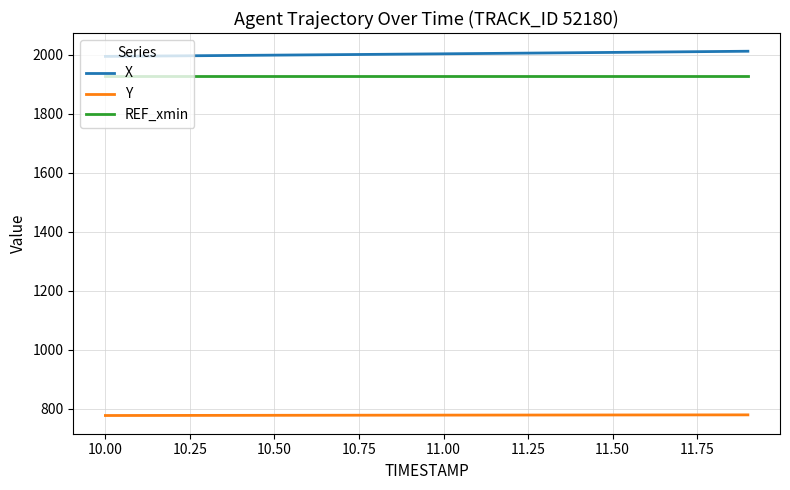

Which series has the largest total across all categories?

X